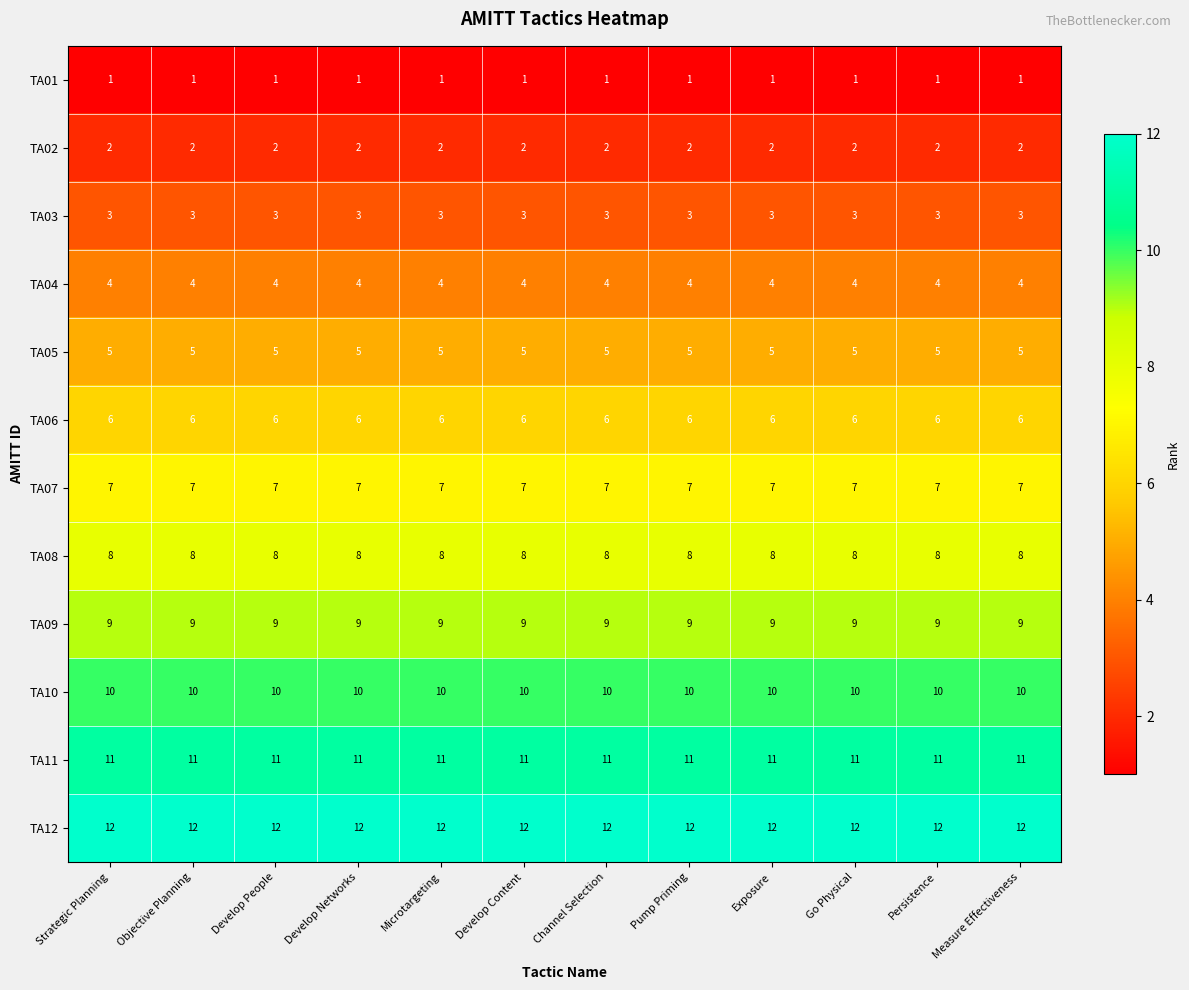

What is the spread (max minus min) of values at Develop Content?

11